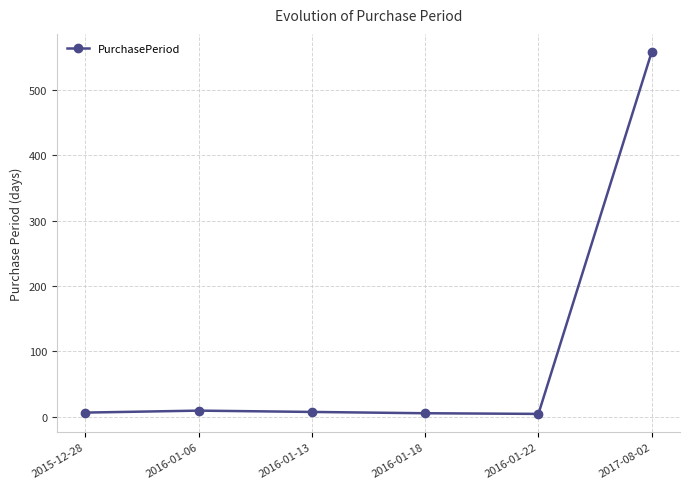

What is the sum of the values at 2016-01-06 and 2016-01-18?

14